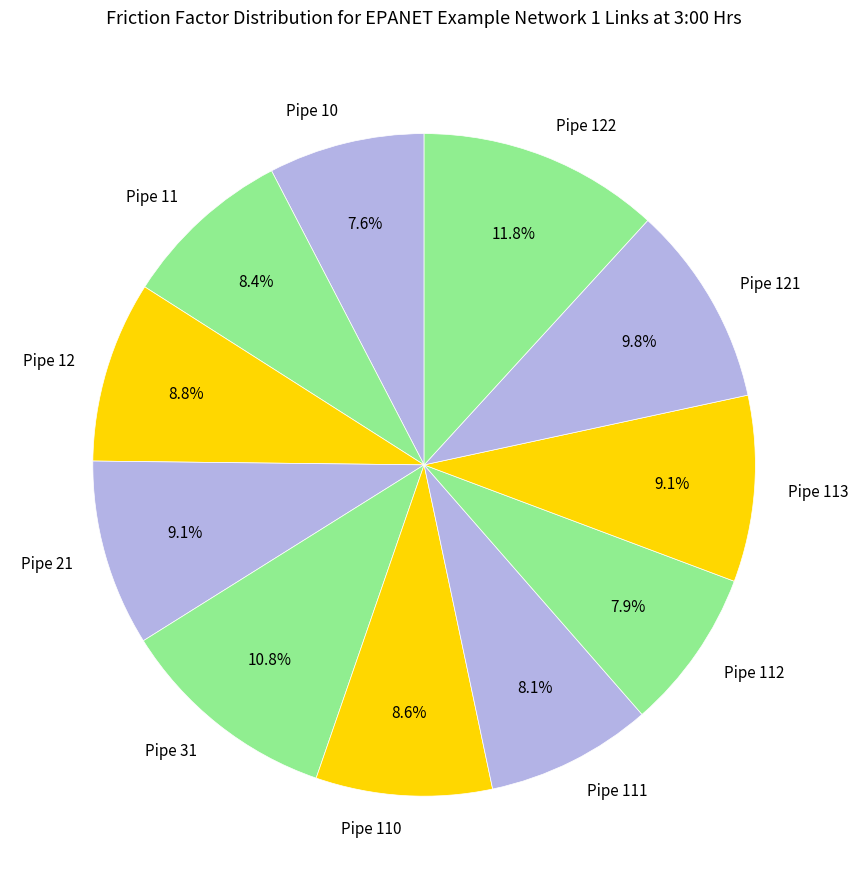

To the nearest percent, what is the average slice percentage?

9%